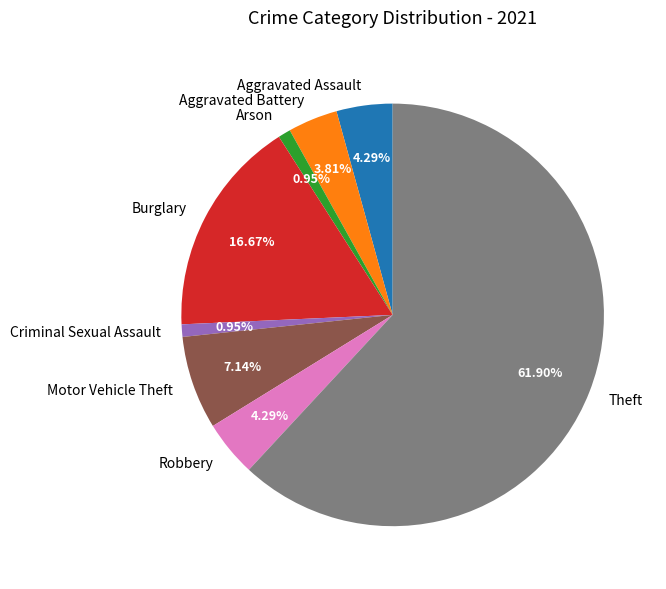

Is the sum of Criminal Sexual Assault and Aggravated Assault greater than half?

No